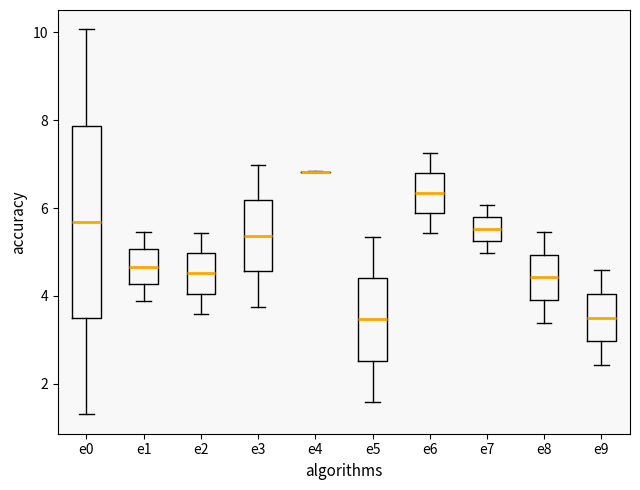

Reading left to right, transcribe this box plot: for each box, give where its median line is, the range the box spans, and where its two whiskers end, as read against the y-axis. The values are not printed on the chart, so give them approximately, as read against the axis.

e0: median 5.6, box 3.4 to 7.8, whiskers 1.4 to 10.0
e1: median 4.6, box 4.2 to 5.0, whiskers 3.8 to 5.4
e2: median 4.6, box 4.0 to 5.0, whiskers 3.6 to 5.4
e3: median 5.4, box 4.6 to 6.2, whiskers 3.8 to 7.0
e4: box collapsed to a line at 6.8, whiskers 6.8 to 6.8
e5: median 3.4, box 2.6 to 4.4, whiskers 1.6 to 5.4
e6: median 6.4, box 5.8 to 6.8, whiskers 5.4 to 7.2
e7: median 5.6, box 5.2 to 5.8, whiskers 5.0 to 6.0
e8: median 4.4, box 4.0 to 5.0, whiskers 3.4 to 5.4
e9: median 3.6, box 3.0 to 4.0, whiskers 2.4 to 4.6